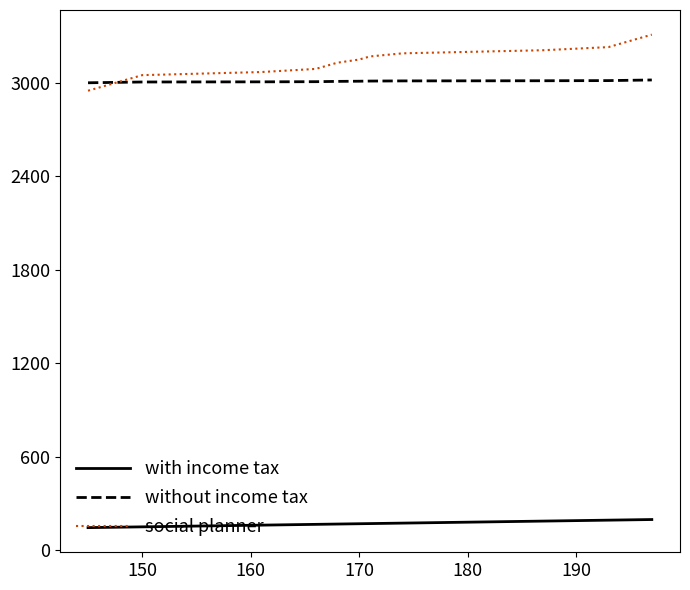

List the series in order of their peak value, highest first.

social planner, without income tax, with income tax